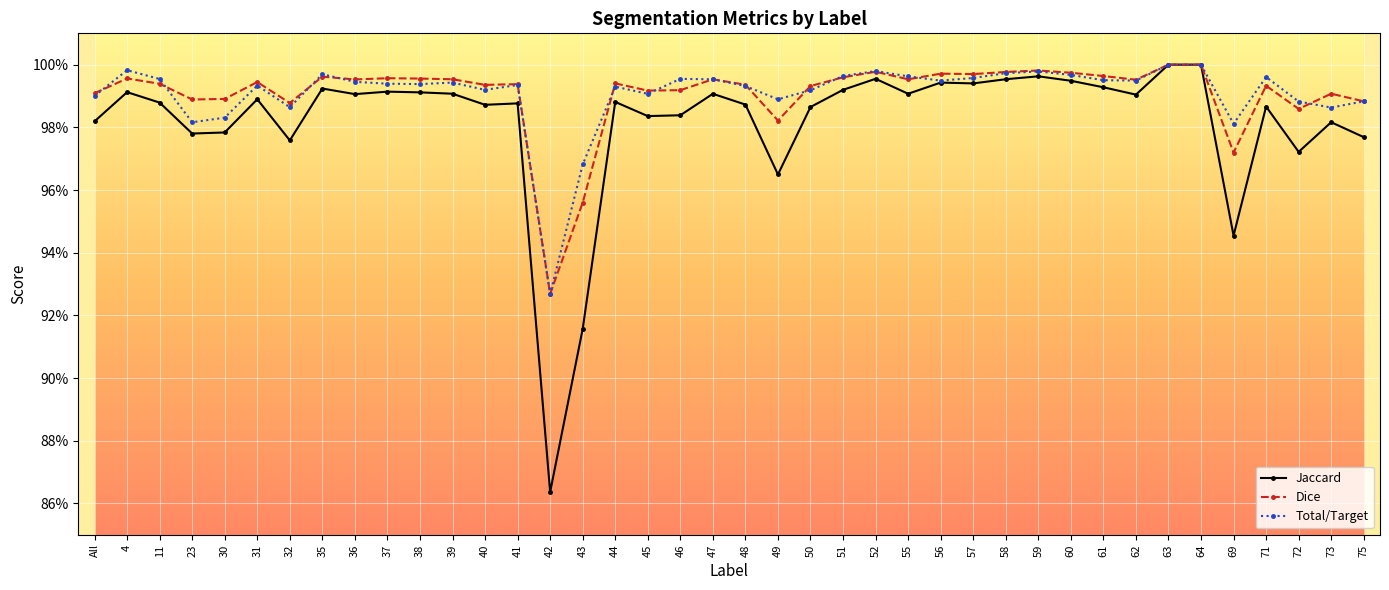

The Jaccard series shows 1.6 at 4. True or false?

False